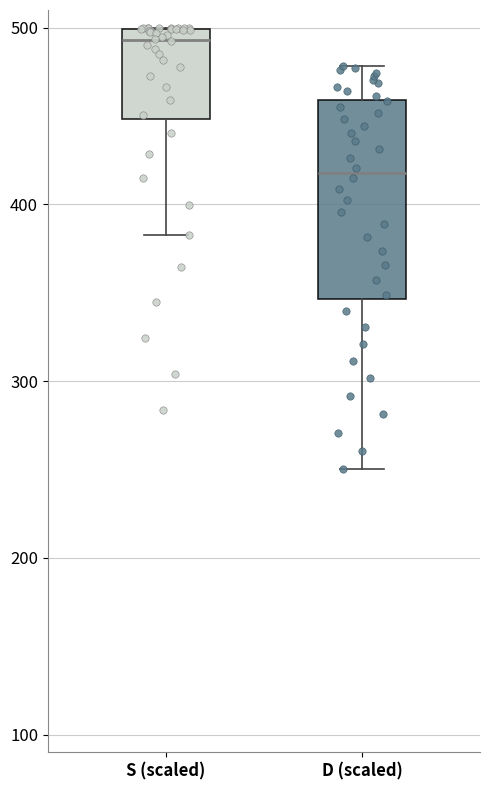

Reading left to right, read every box against the y-axis: the position of its median line, the range the box covers, and the ends of its whiskers. The values are not printed on the chart, so give them approximately, as read against the axis.

S (scaled): median 490, box 450 to 500, whiskers 380 to 500
D (scaled): median 420, box 350 to 460, whiskers 250 to 480